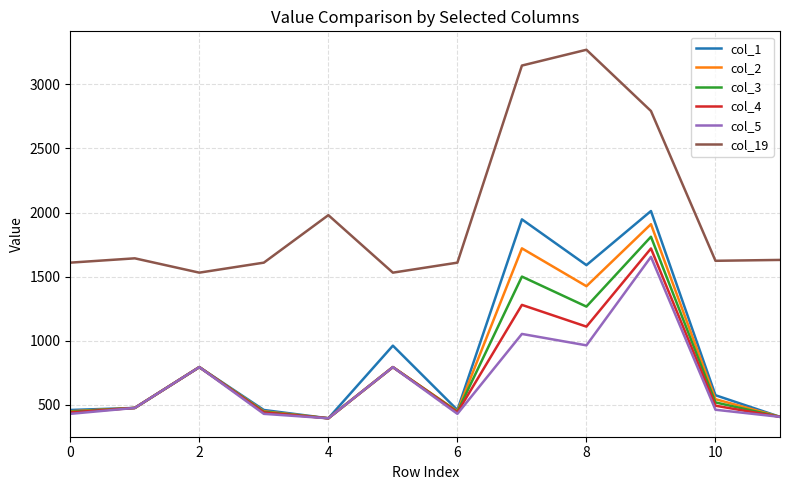

What is the difference between the maximum and second lowest values in the col_19 series?

1737.9